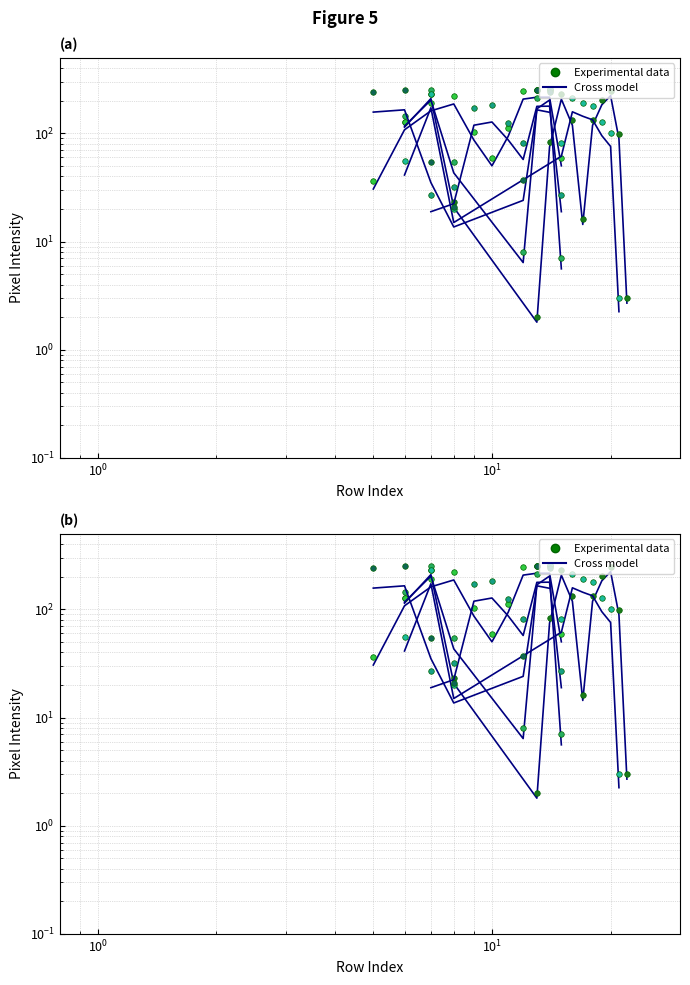

True or false: Cross model and Experimental data cross at least once.

False